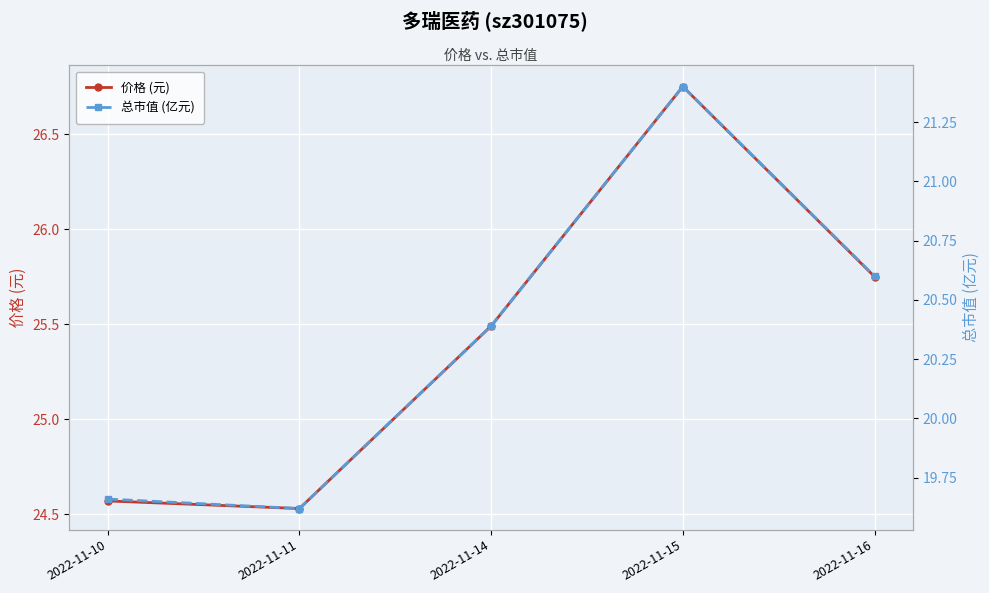

True or false: 总市值 (亿元) has a value of 33.1 at 2022-11-14.

False